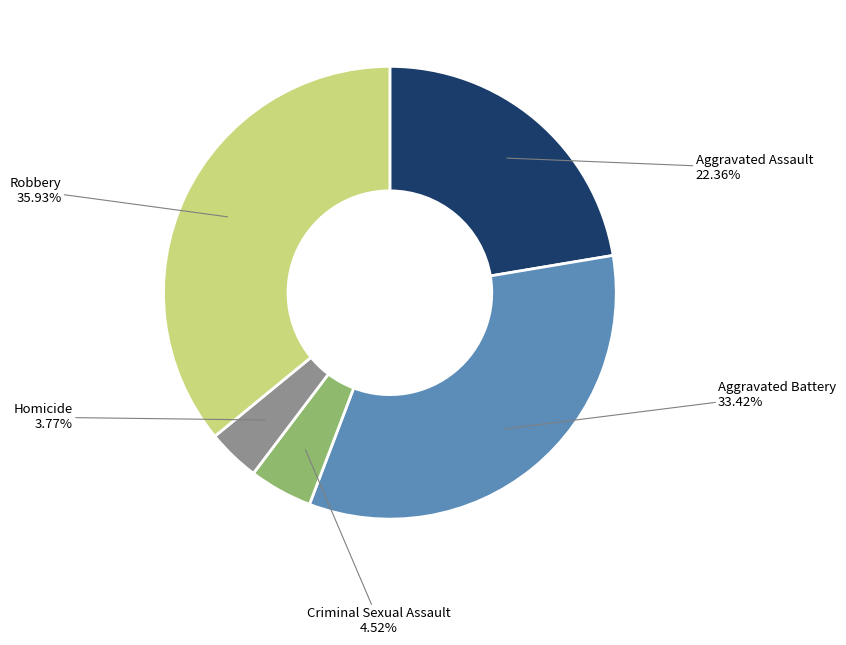

Do Robbery and Aggravated Assault together represent more than half of the pie?

Yes